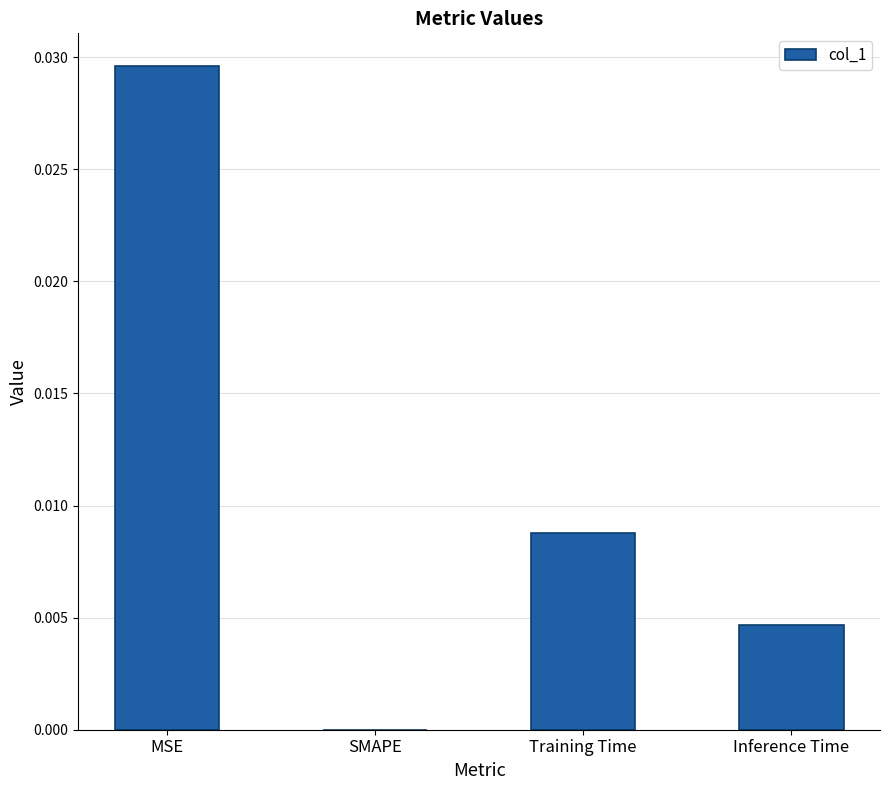

Between MSE and Inference Time, which is larger?

MSE